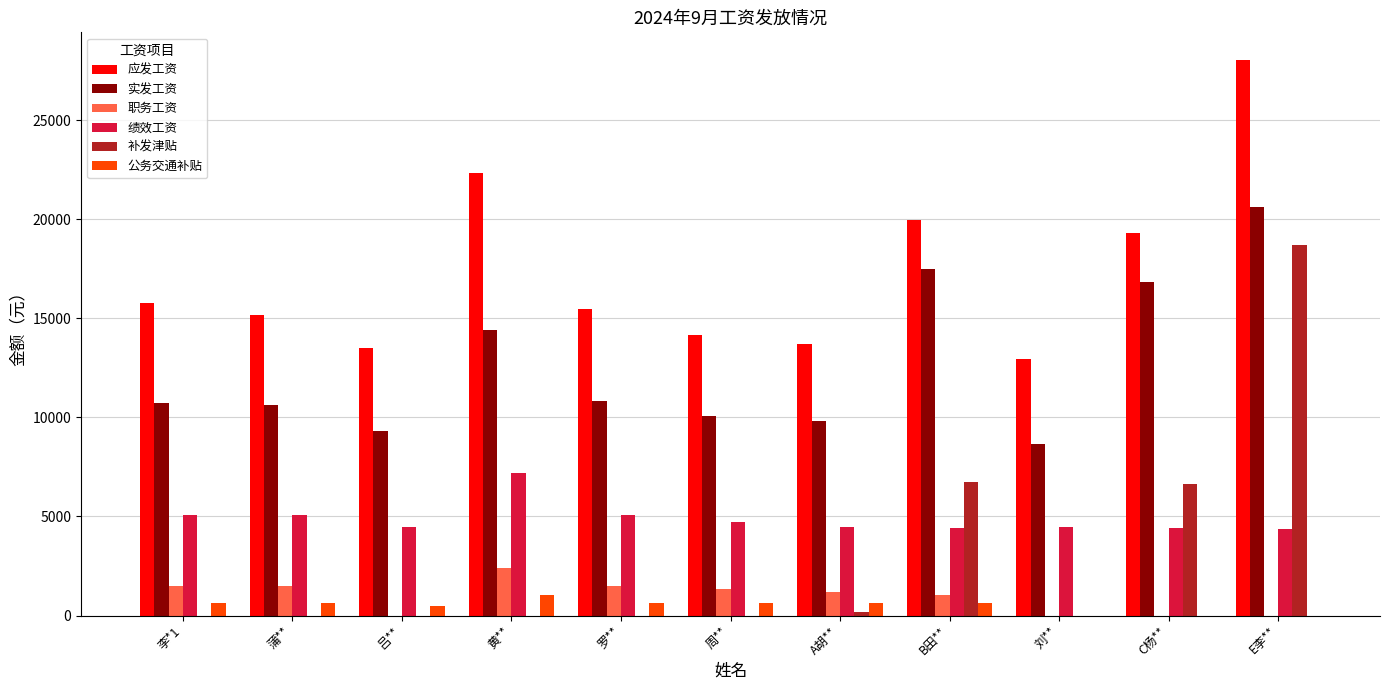

At which category is the sum across all series the highest?

E李**